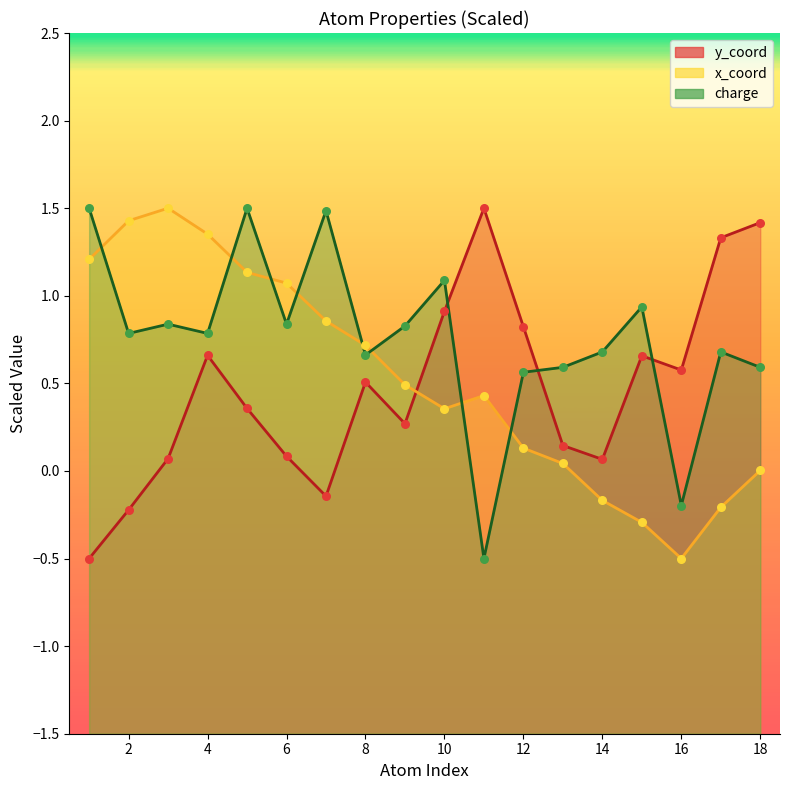

At which category is the sum across all series the highest?

5